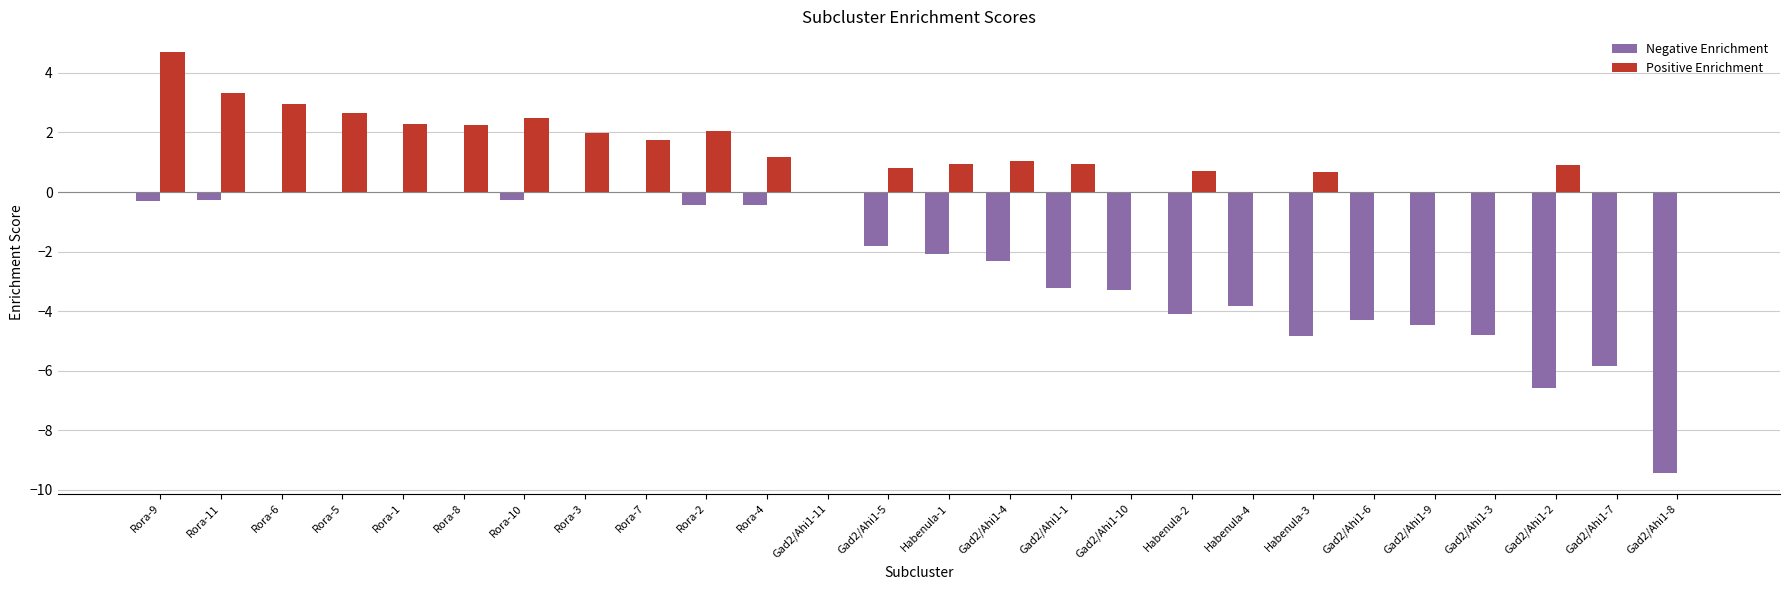

Reading right to left, extract all data points from this chart.

Negative Enrichment: Gad2/Ahi1-8=-9.4	Gad2/Ahi1-7=-5.8	Gad2/Ahi1-2=-6.6	Gad2/Ahi1-3=-4.8	Gad2/Ahi1-9=-4.5	Gad2/Ahi1-6=-4.3	Habenula-3=-4.8	Habenula-4=-3.8	Habenula-2=-4.1	Gad2/Ahi1-10=-3.3	Gad2/Ahi1-1=-3.2	Gad2/Ahi1-4=-2.3	Habenula-1=-2.1	Gad2/Ahi1-5=-1.8	Gad2/Ahi1-11=0.0	Rora-4=-0.4	Rora-2=-0.4	Rora-7=0.0	Rora-3=0.0	Rora-10=-0.3	Rora-8=0.0	Rora-1=0.0	Rora-5=0.0	Rora-6=0.0	Rora-11=-0.3	Rora-9=-0.3
Positive Enrichment: Gad2/Ahi1-8=0.0	Gad2/Ahi1-7=0.0	Gad2/Ahi1-2=0.9	Gad2/Ahi1-3=0.0	Gad2/Ahi1-9=0.0	Gad2/Ahi1-6=0.0	Habenula-3=0.7	Habenula-4=0.0	Habenula-2=0.7	Gad2/Ahi1-10=0.0	Gad2/Ahi1-1=0.9	Gad2/Ahi1-4=1.0	Habenula-1=0.9	Gad2/Ahi1-5=0.8	Gad2/Ahi1-11=0.0	Rora-4=1.2	Rora-2=2.1	Rora-7=1.7	Rora-3=2.0	Rora-10=2.5	Rora-8=2.3	Rora-1=2.3	Rora-5=2.7	Rora-6=3.0	Rora-11=3.3	Rora-9=4.7